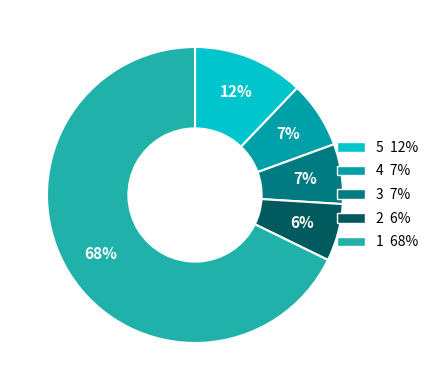

How many segments does this pie chart have?

5